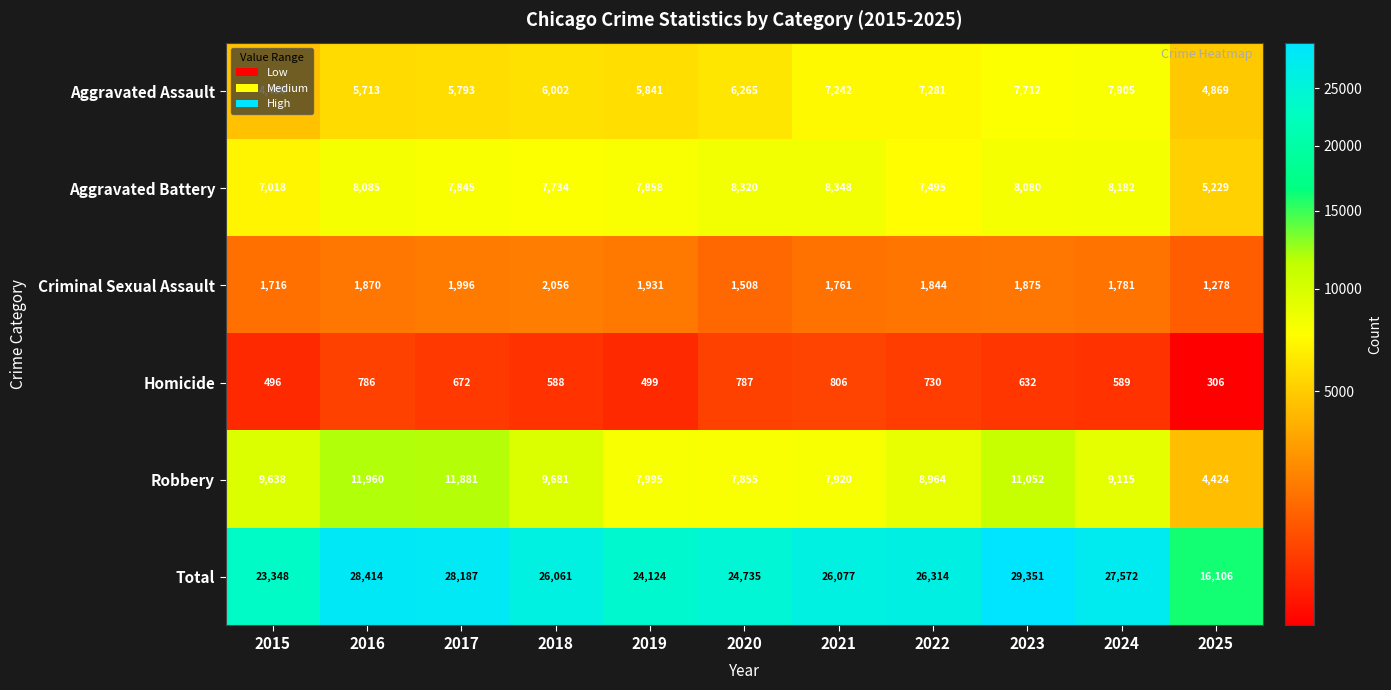

Between 2016 and 2023, which series saw the biggest shift?

Aggravated Assault